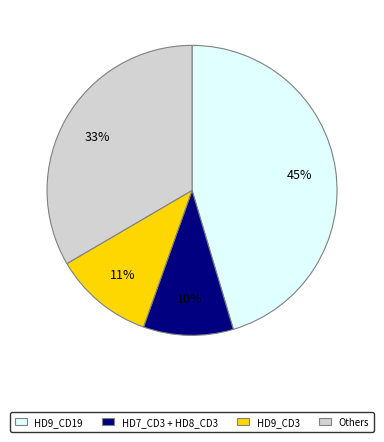

Is there any slice that represents more than half of the pie?

No